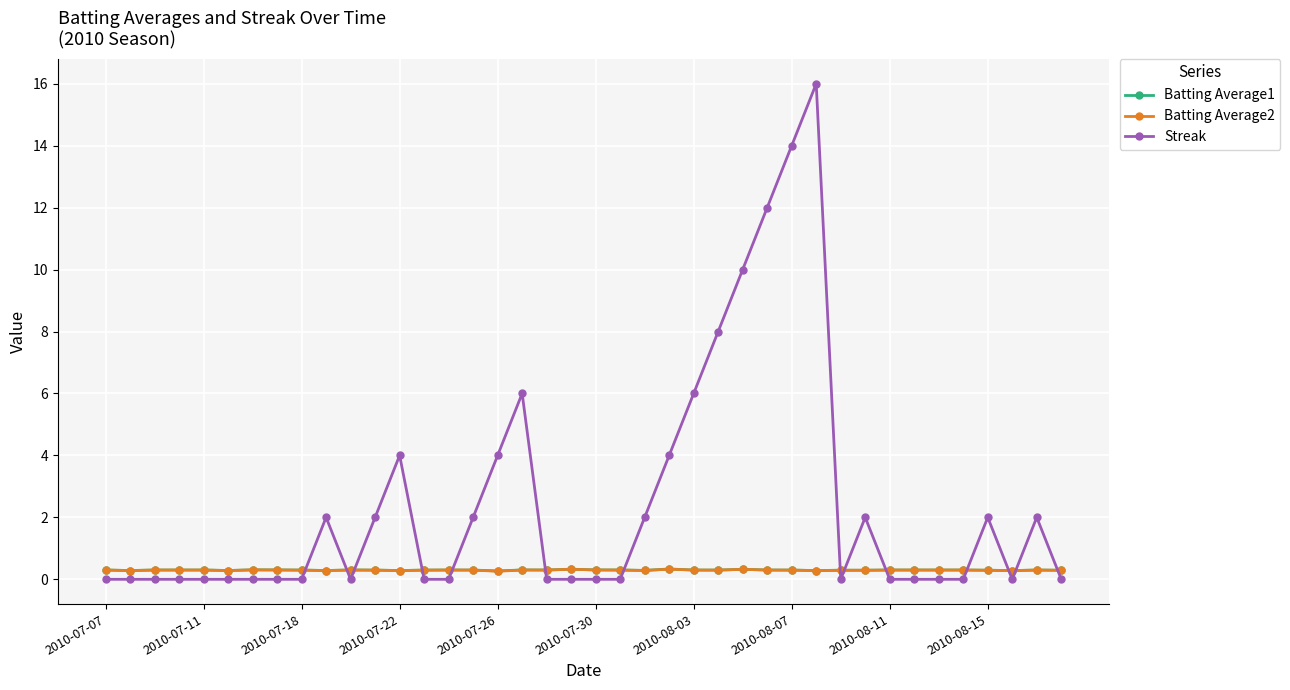

Which series has the widest spread of values?

Streak